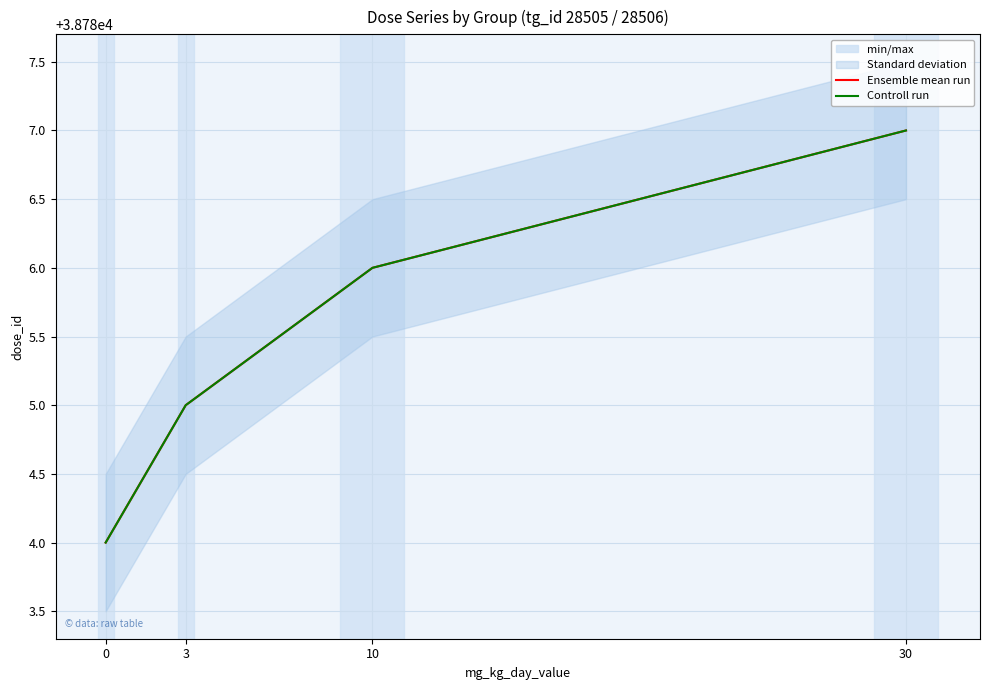

Is this an area chart (filled region under the line)?

No